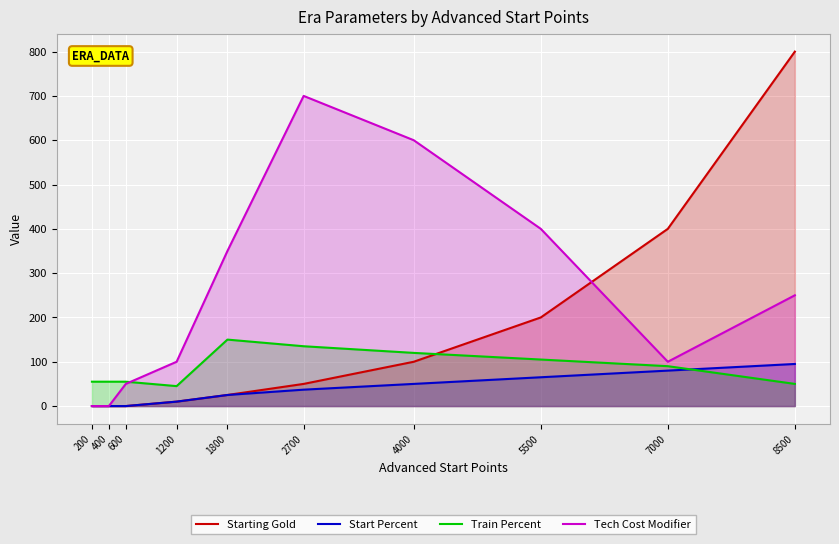

Reading right to left, extract all data points from this chart.

Starting Gold: 8500=800	7000=400	5500=200	4000=100	2700=50	1800=25	1200=10	600=0	400=0	200=0
Start Percent: 8500=95	7000=80	5500=65	4000=50	2700=37	1800=25	1200=10	600=0	400=0	200=0
Train Percent: 8500=50	7000=90	5500=105	4000=120	2700=135	1800=150	1200=45	600=55	400=55	200=55
Tech Cost Modifier: 8500=250	7000=100	5500=400	4000=600	2700=700	1800=350	1200=100	600=50	400=0	200=0